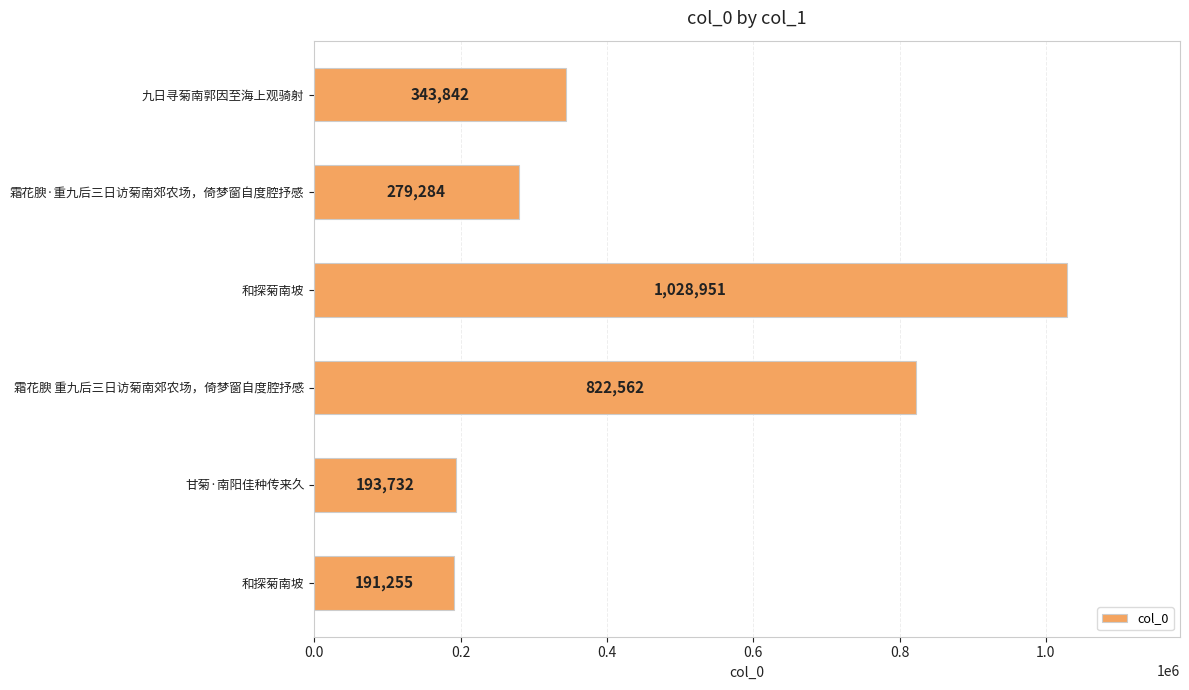

How many distinct data groups are displayed?

1